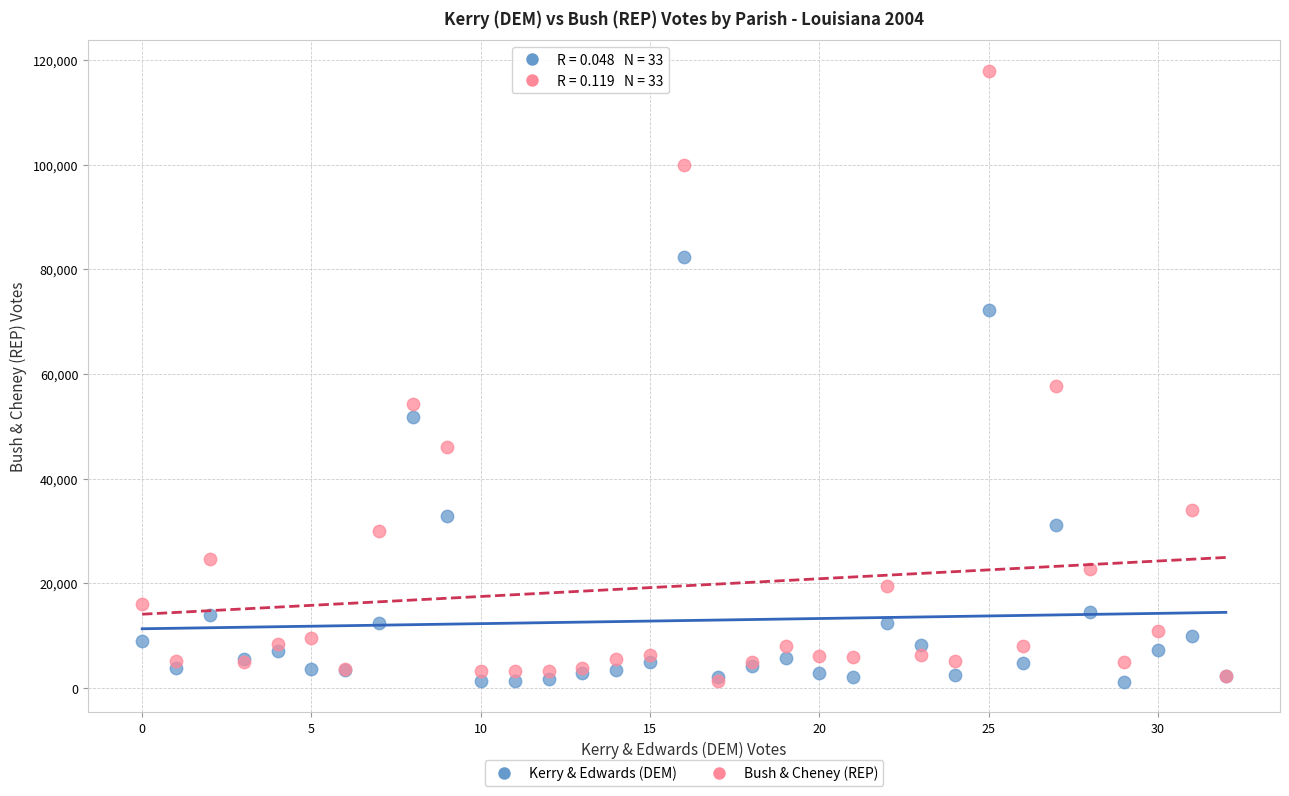

In the Bush & Cheney (REP) series, what Y value is closest to 59619?

57732